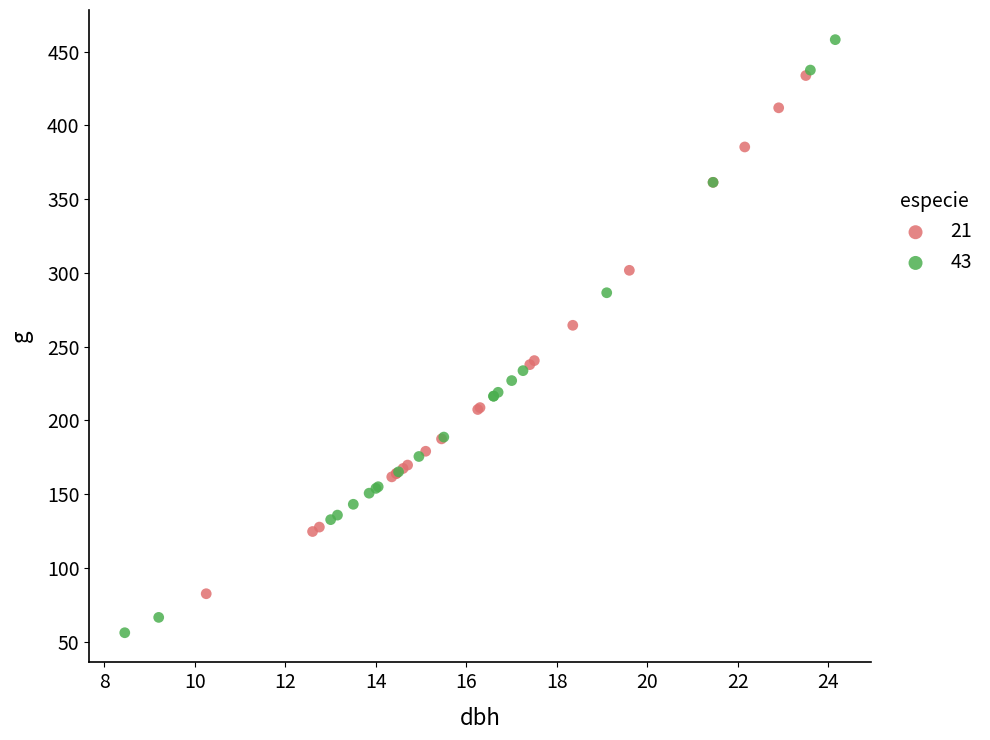

What are all the series names shown in the legend?

21, 43